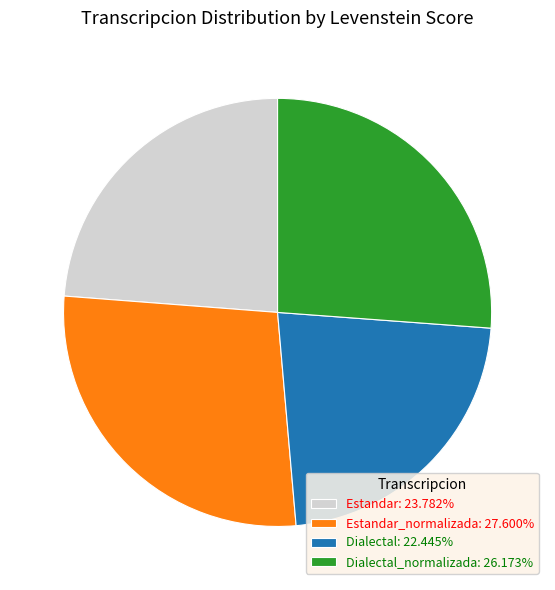

Does any single category account for the majority?

No